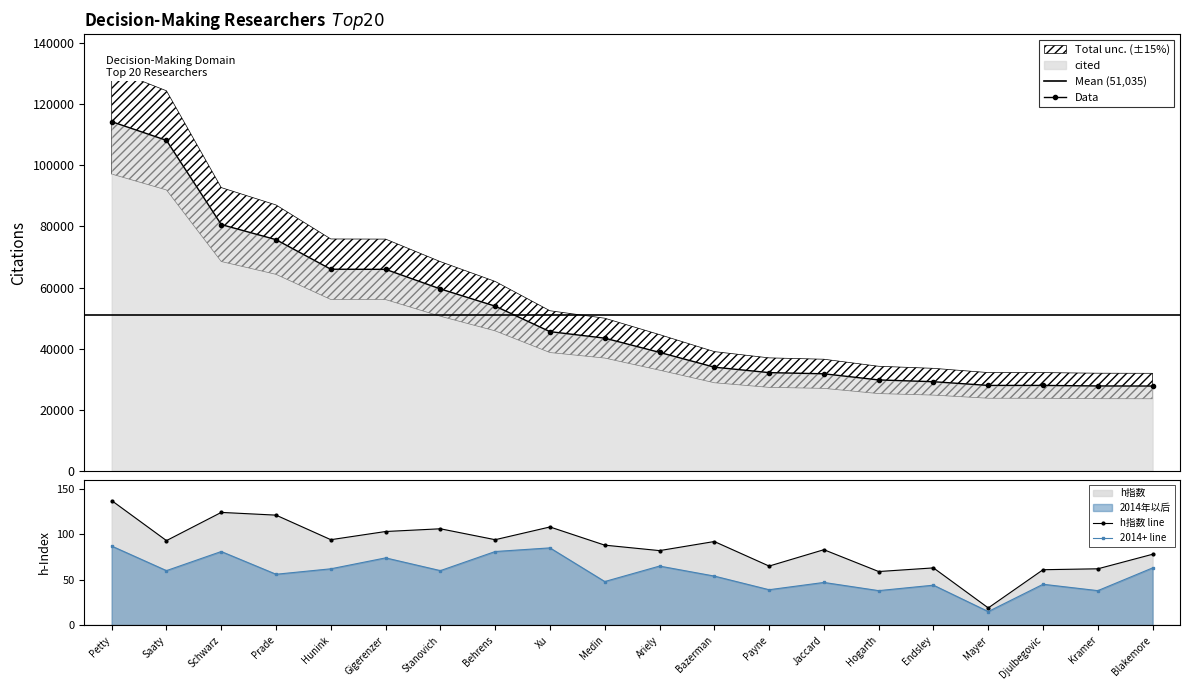

Reading left to right, what are all the values shown in this chart?

cited: Petty=114304	Saaty=108186	Schwarz=80635	Prade=75694	Hunink=66014	Gigerenzer=65979	Stanovich=59565	Behrens=53934	Xu=45589	Medin=43464	Ariely=38804	Bazerman=33964	Payne=32182	Jaccard=31796	Hogarth=29792	Endsley=29205	Mayer=27995	Djulbegovic=27992	Kramer=27818	Blakemore=27790
h指数: Petty=137	Saaty=93	Schwarz=124	Prade=121	Hunink=94	Gigerenzer=103	Stanovich=106	Behrens=94	Xu=108	Medin=88	Ariely=82	Bazerman=92	Payne=65	Jaccard=83	Hogarth=59	Endsley=63	Mayer=19	Djulbegovic=61	Kramer=62	Blakemore=78
2014年以后: Petty=87	Saaty=60	Schwarz=81	Prade=56	Hunink=62	Gigerenzer=74	Stanovich=60	Behrens=81	Xu=85	Medin=48	Ariely=65	Bazerman=54	Payne=39	Jaccard=47	Hogarth=38	Endsley=44	Mayer=15	Djulbegovic=45	Kramer=38	Blakemore=63